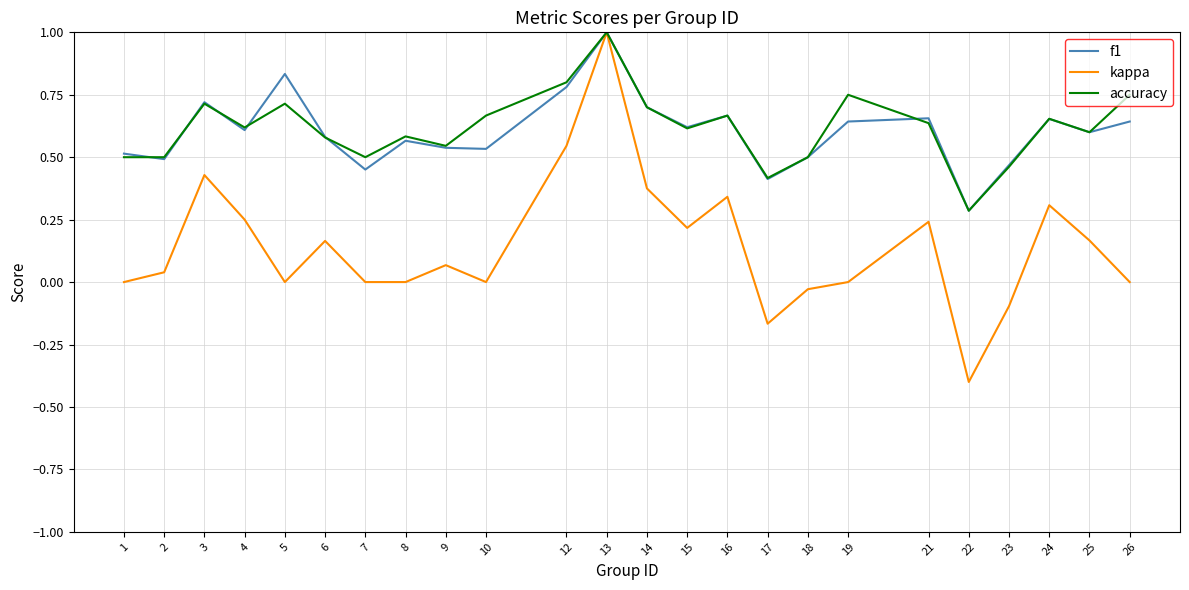

What is the smallest value displayed?

-0.4